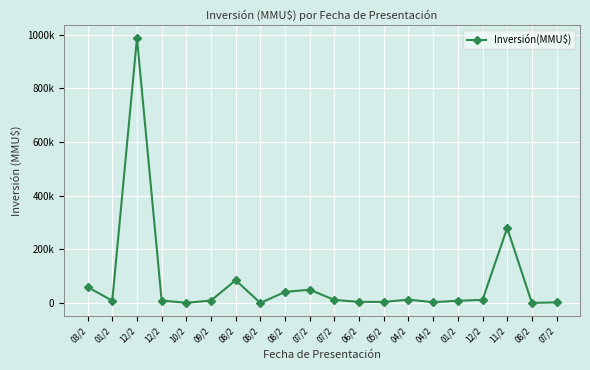

Does the chart have visible grid lines?

Yes